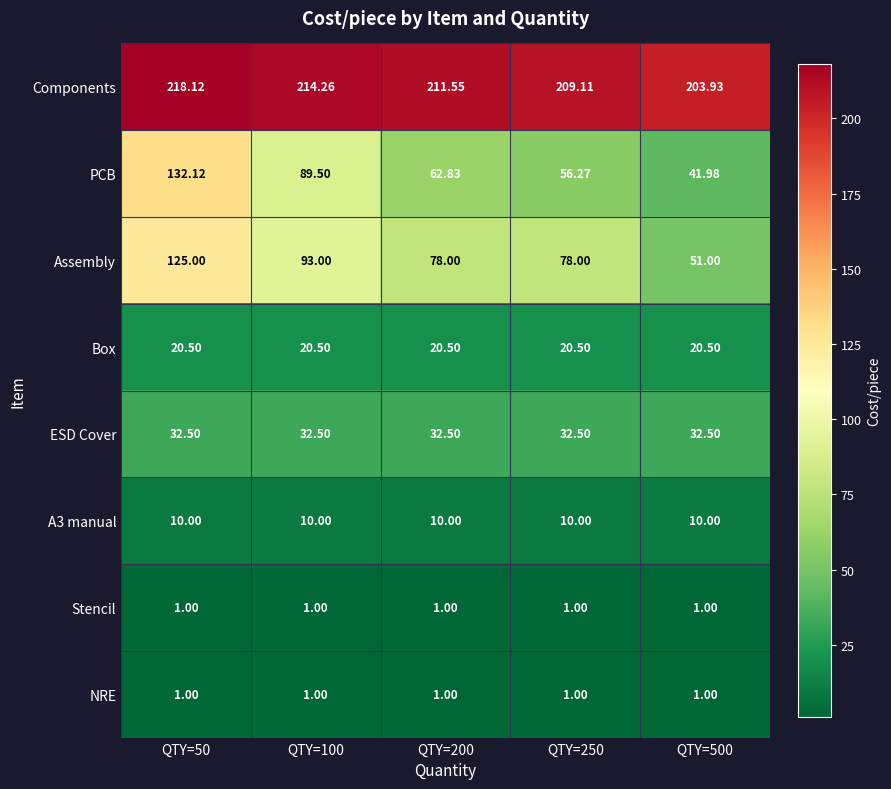

Which series has the largest total across all categories?

Components